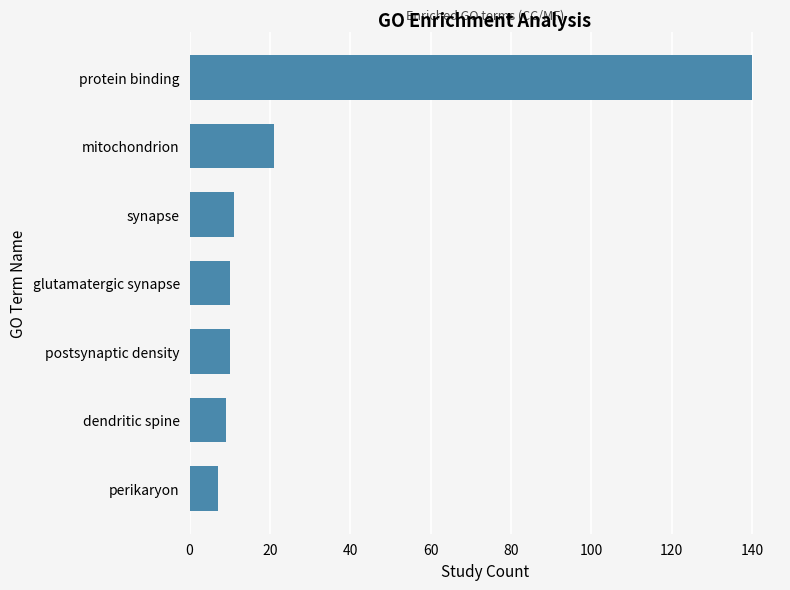

Reading bottom to top, list all the values displayed in this chart.

7	9	10	10	11	21	140